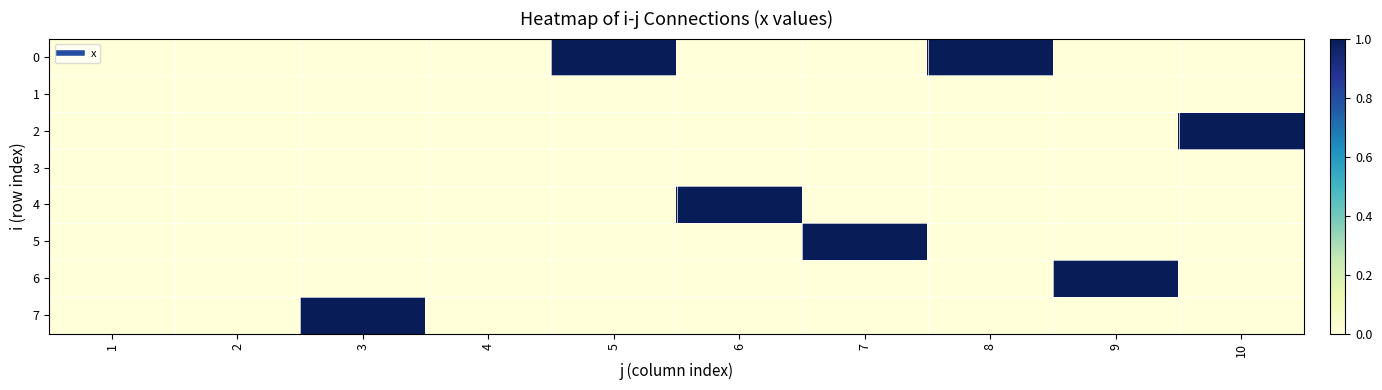

Reading right to left, transcribe all the data shown in this chart.

0: 10=0	9=0	8=1	7=0	6=0	5=1	4=0	3=0	2=0	1=0
1: 10=0	9=0	8=0	7=0	6=0	5=0	4=0	3=0	2=0	1=0
2: 10=1	9=0	8=0	7=0	6=0	5=0	4=0	3=0	2=0	1=0
3: 10=0	9=0	8=0	7=0	6=0	5=0	4=0	3=0	2=0	1=0
4: 10=0	9=0	8=0	7=0	6=1	5=0	4=0	3=0	2=0	1=0
5: 10=0	9=0	8=0	7=1	6=0	5=0	4=0	3=0	2=0	1=0
6: 10=0	9=1	8=0	7=0	6=0	5=0	4=0	3=0	2=0	1=0
7: 10=0	9=0	8=0	7=0	6=0	5=0	4=0	3=1	2=0	1=0